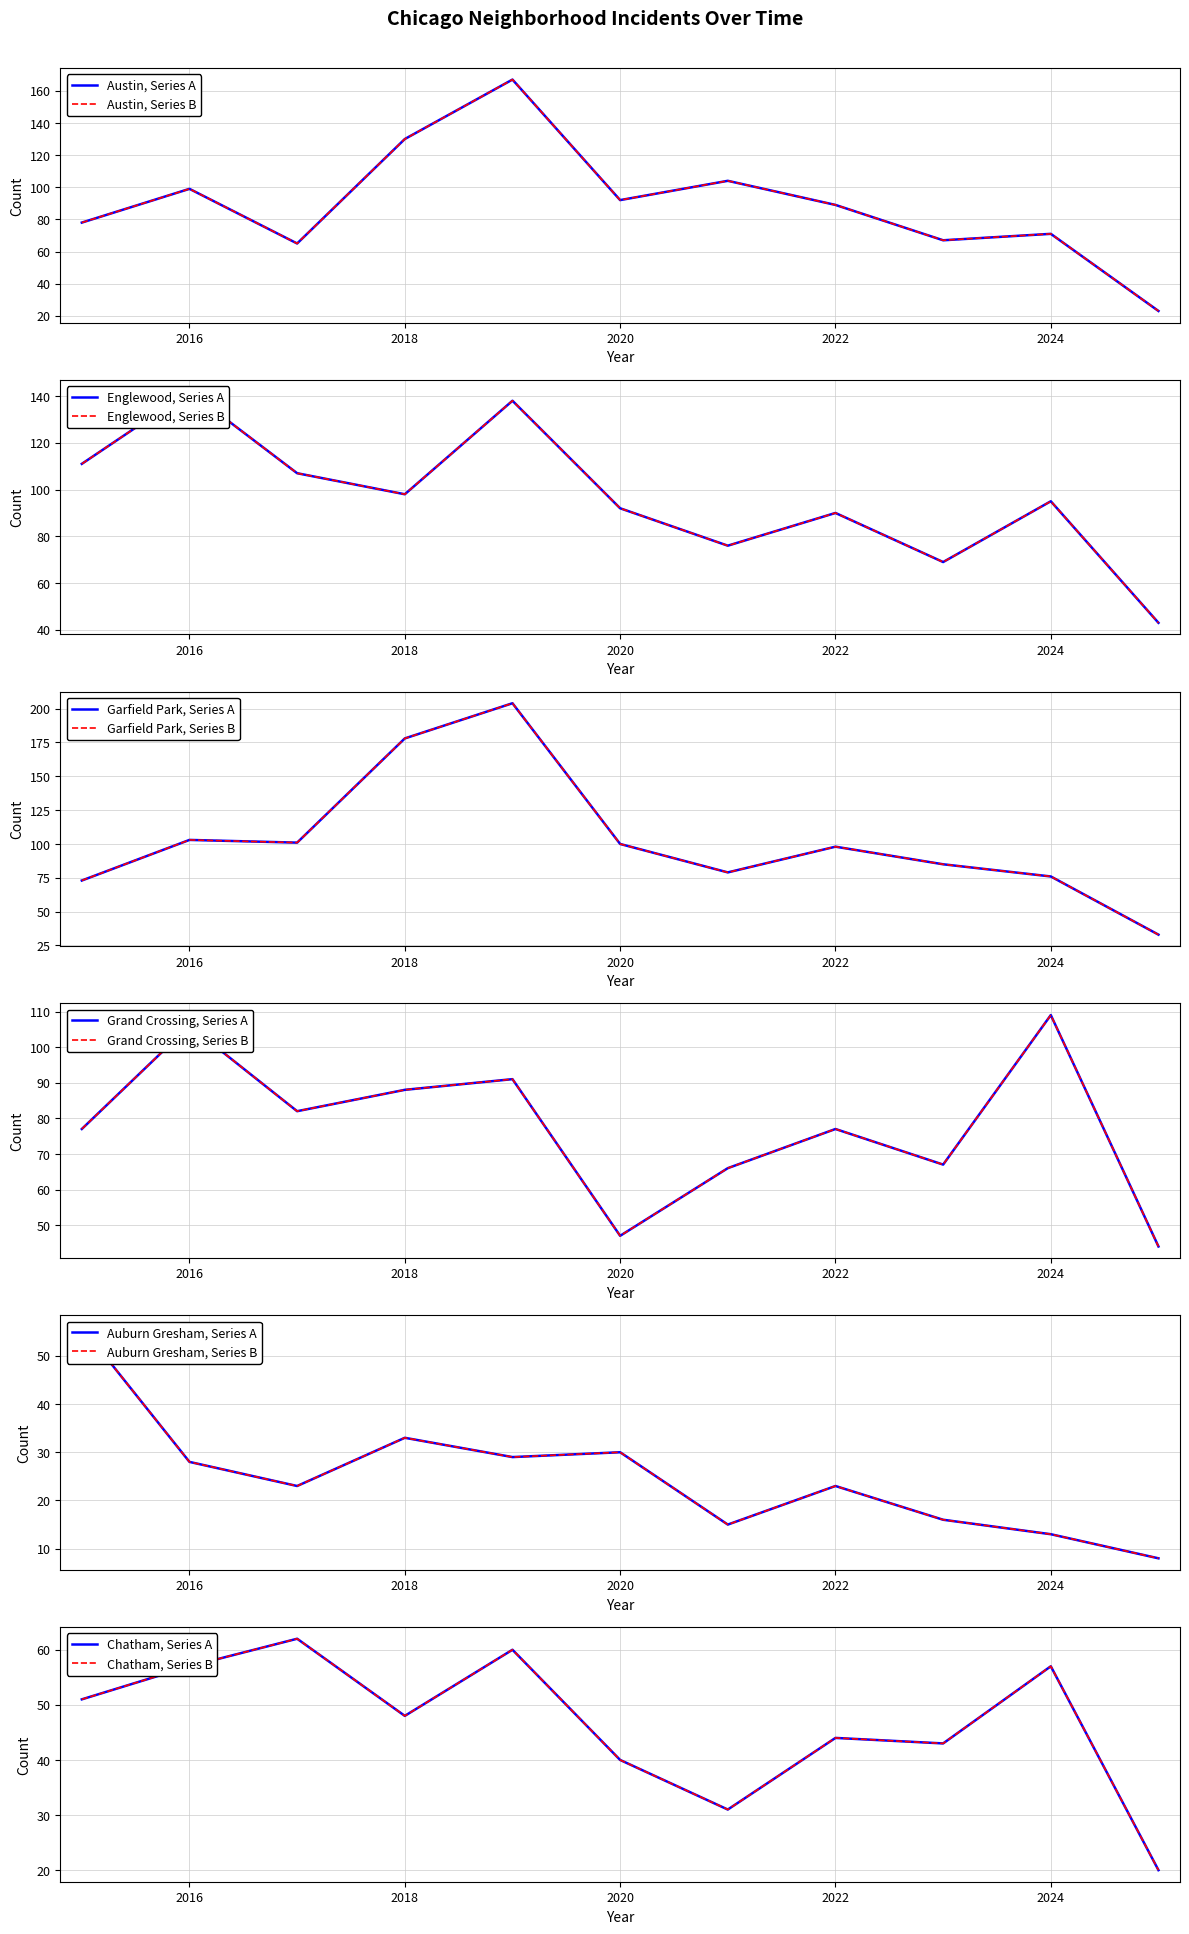

Where does the Austin series first go above 89?

2016